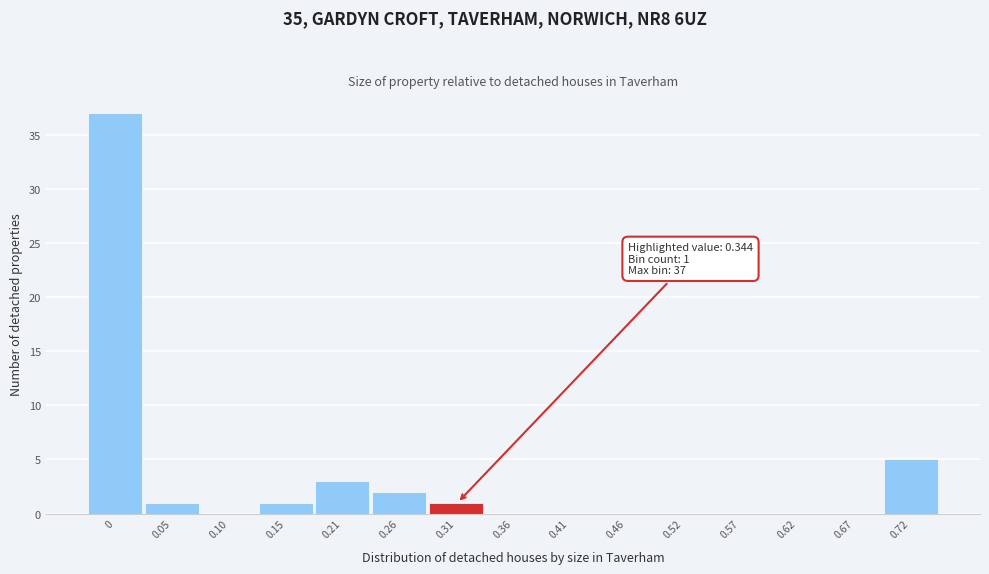

Reading right to left, extract all data points from this chart.

0.72=5	0.67=0	0.62=0	0.57=0	0.52=0	0.46=0	0.41=0	0.36=0	0.31=1	0.26=2	0.21=3	0.15=1	0.10=0	0.05=1	0=37